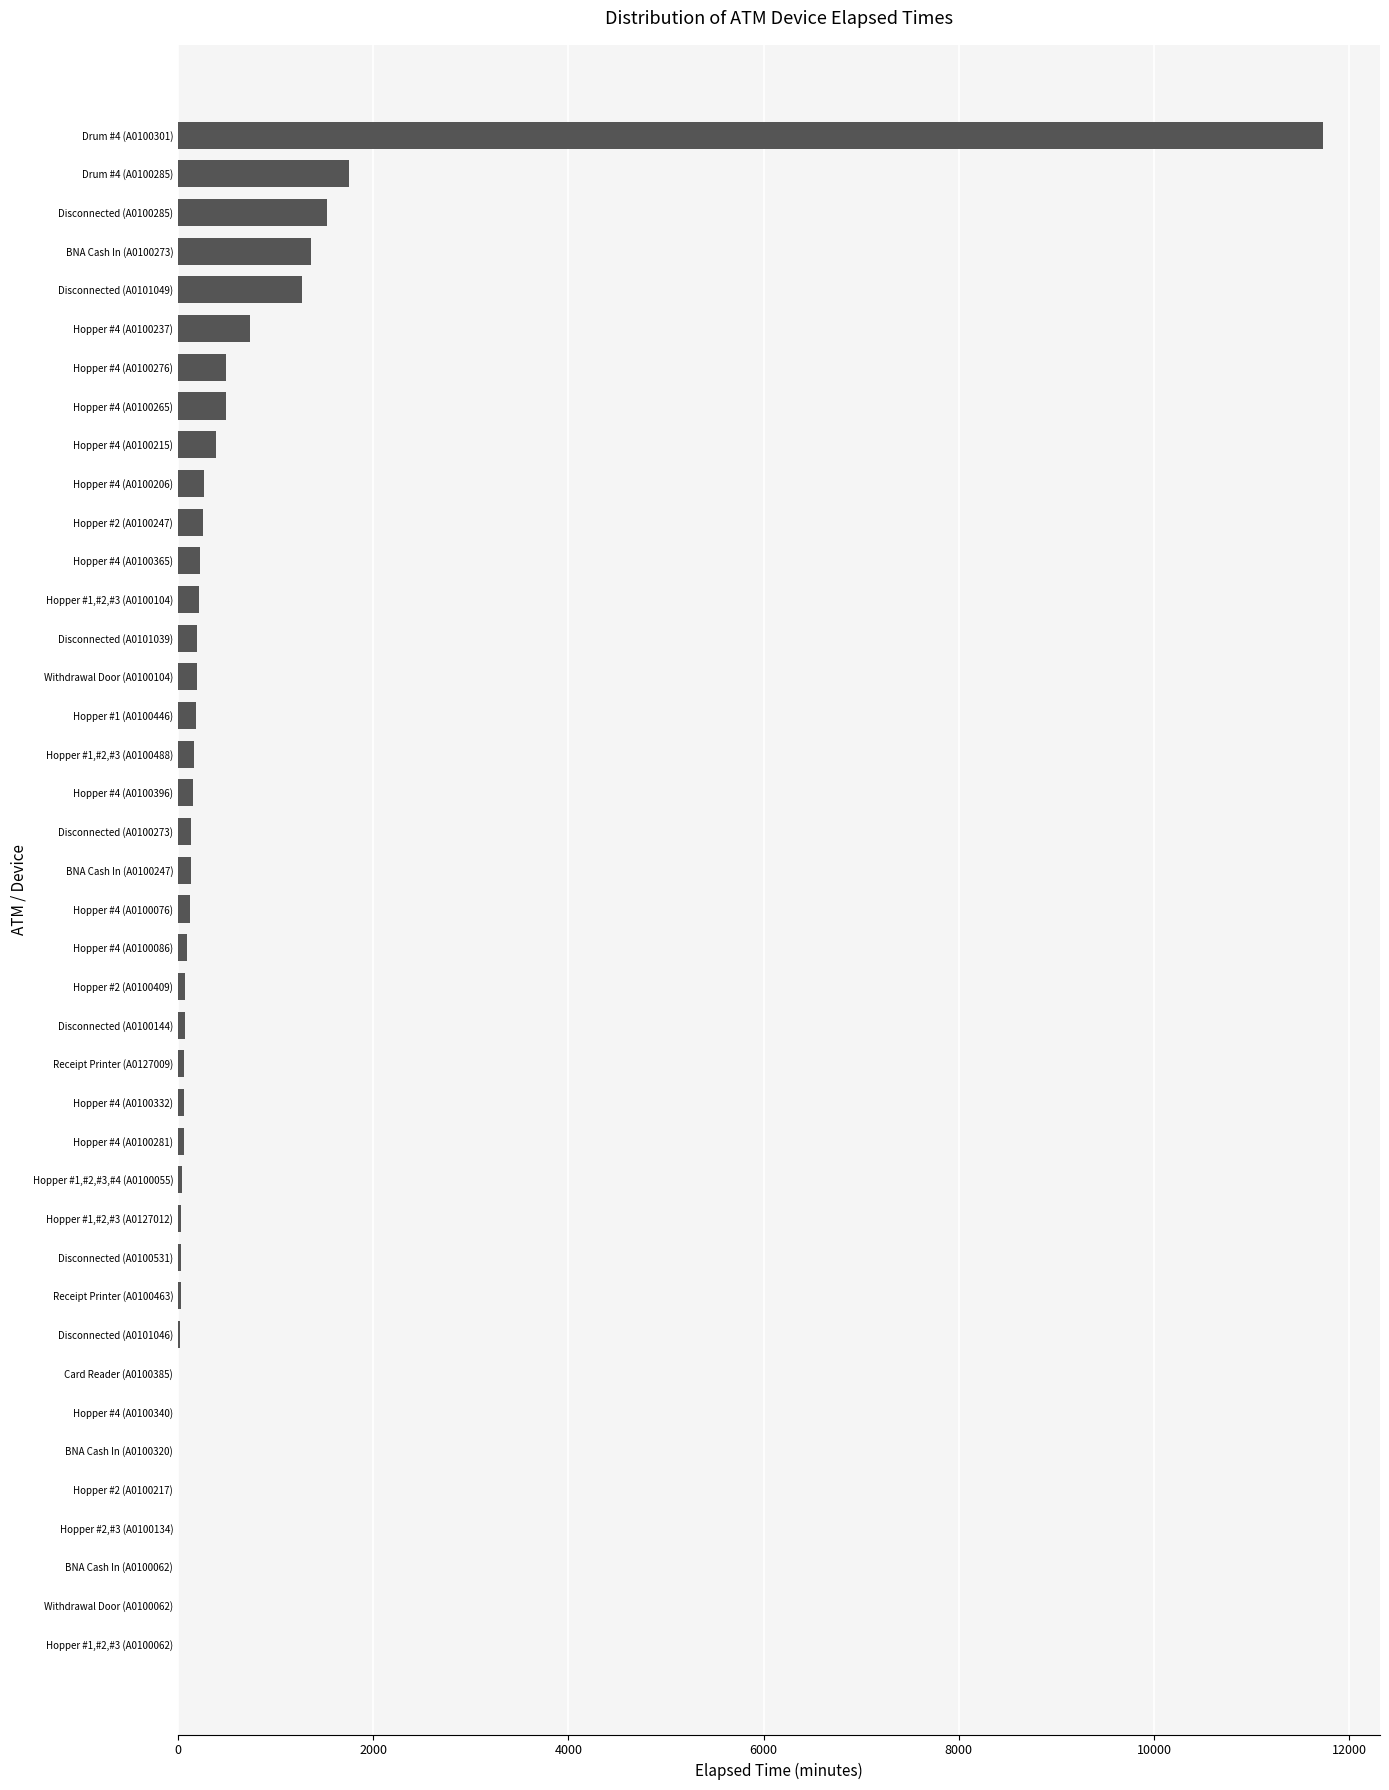

What is the maximum value shown in the chart?

11730